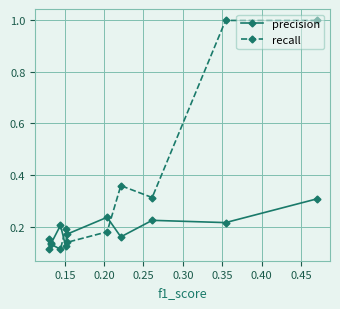

At how many categories does at least one series exceed 0?

10